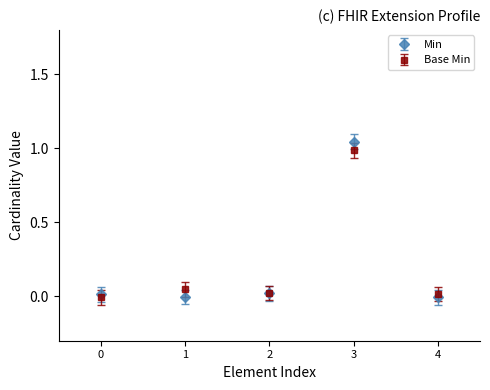

At which category is the sum across all series the highest?

3